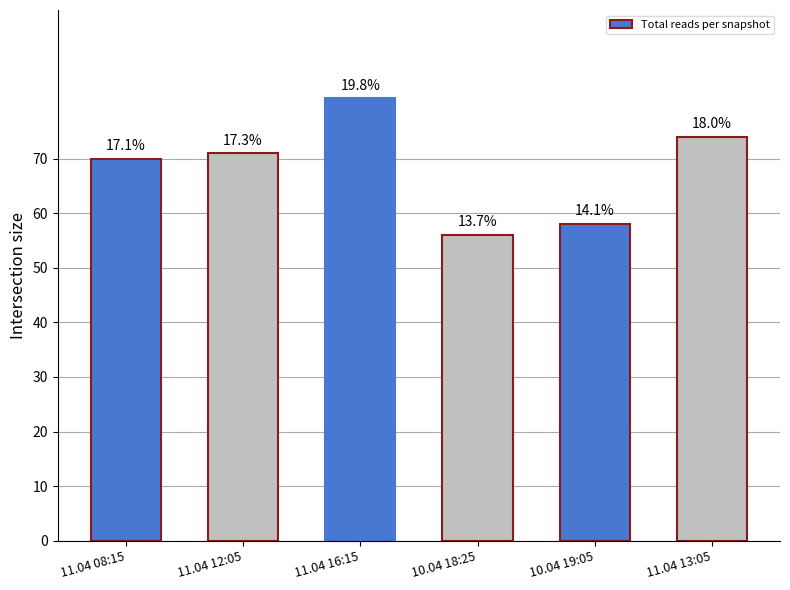

How many bars are there in total?

6